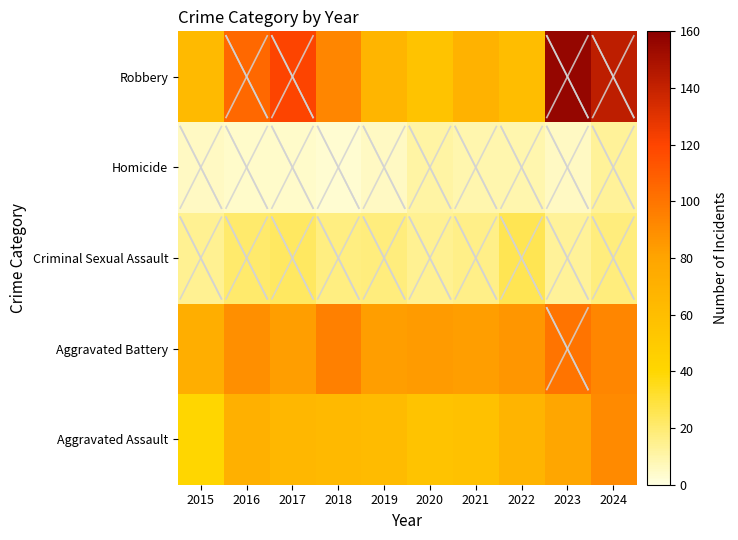

Count the number of categories in the chart.

10